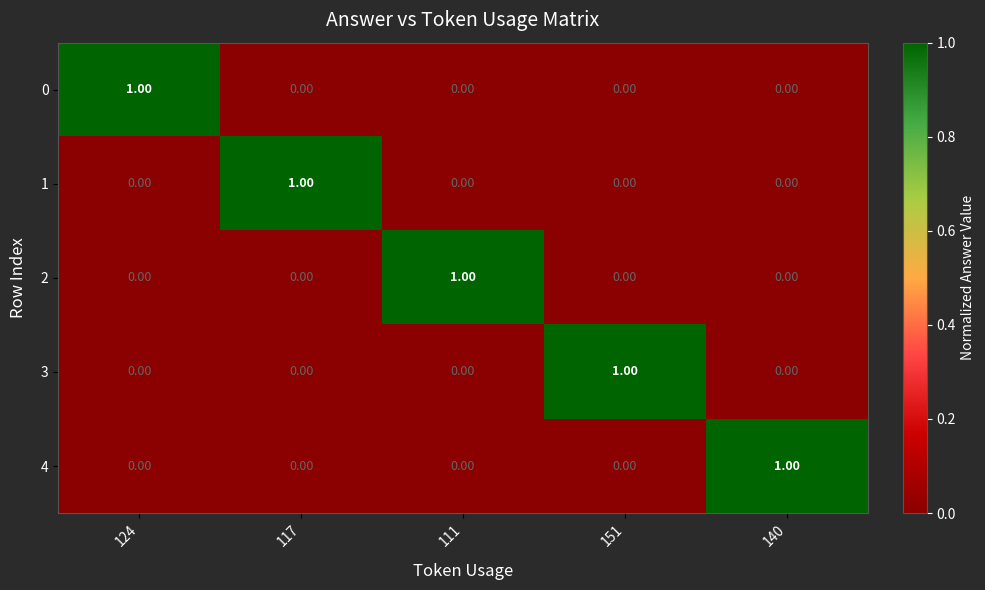

Is the value of 1 at 151 greater than the value of 4 at 140?

No